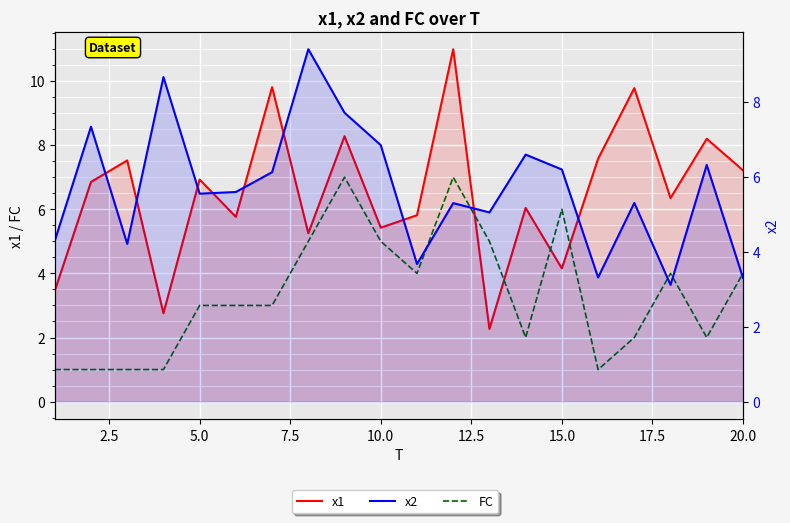

Reading right to left, what are all the values shown in this chart?

x1: 7.2	8.2	6.3	9.8	7.6	4.2	6.0	2.3	11.0	5.8	5.4	8.3	5.3	9.8	5.8	6.9	2.8	7.5	6.9	3.5
FC: 4.0	2.0	4.0	2.0	1.0	6.0	2.0	5.0	7.0	4.0	5.0	7.0	5.0	3.0	3.0	3.0	1.0	1.0	1.0	1.0
x2: 3.3	6.3	3.1	5.3	3.3	6.2	6.6	5.1	5.3	3.7	6.9	7.7	9.4	6.1	5.6	5.6	8.7	4.2	7.3	4.3